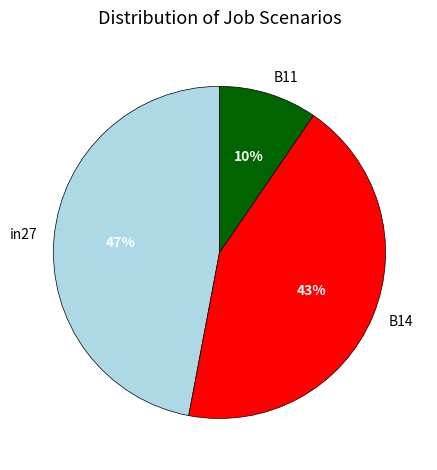

Is there any slice that represents more than half of the pie?

No